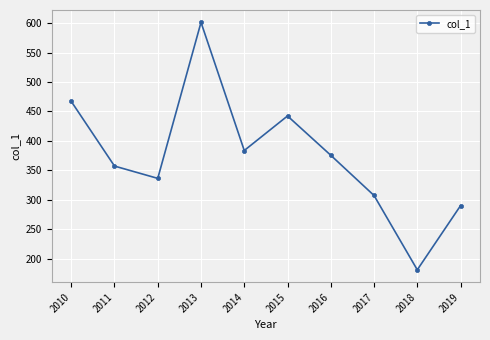

What value does the data have at 2012?

336.3